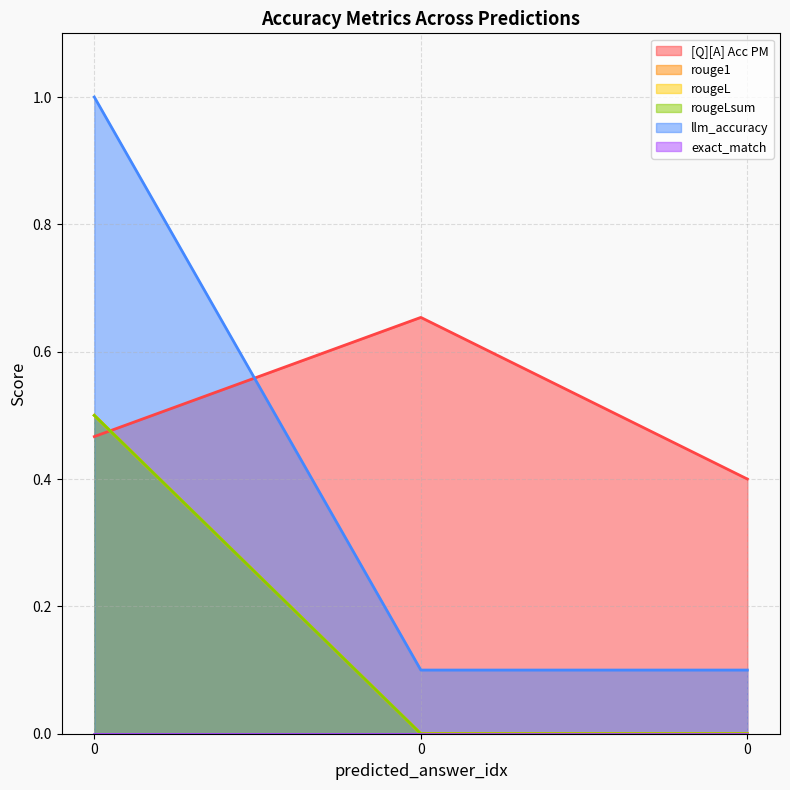

The rougeL series shows -0.3 at 0. True or false?

False